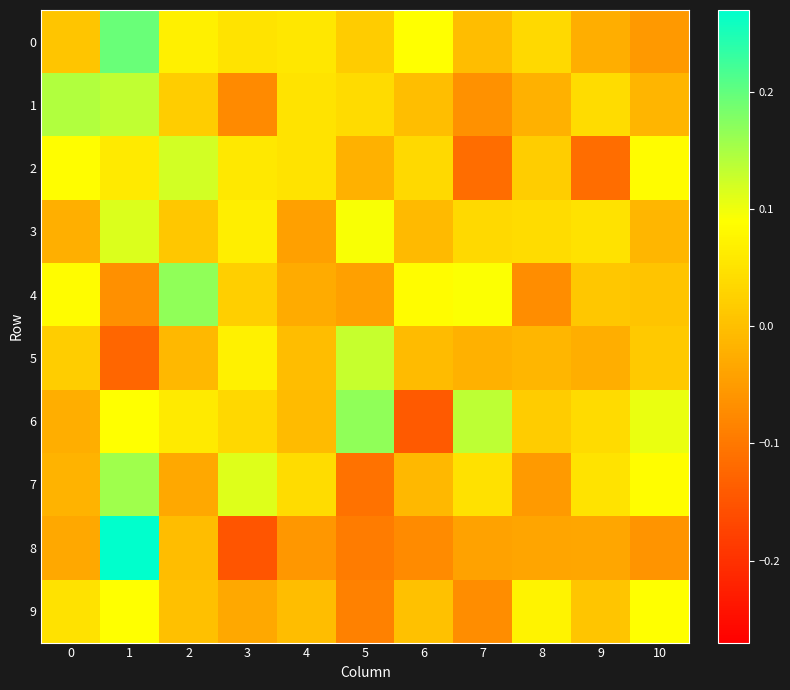

At which category is the sum across all series the highest?

1